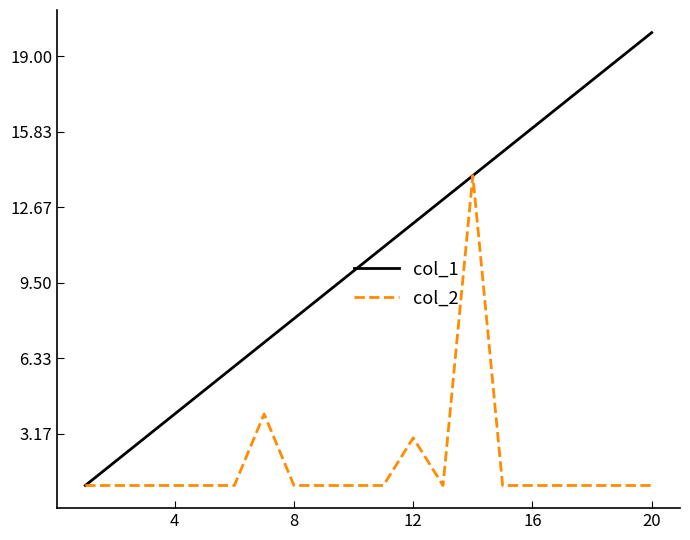

Which series has the widest spread of values?

col_1